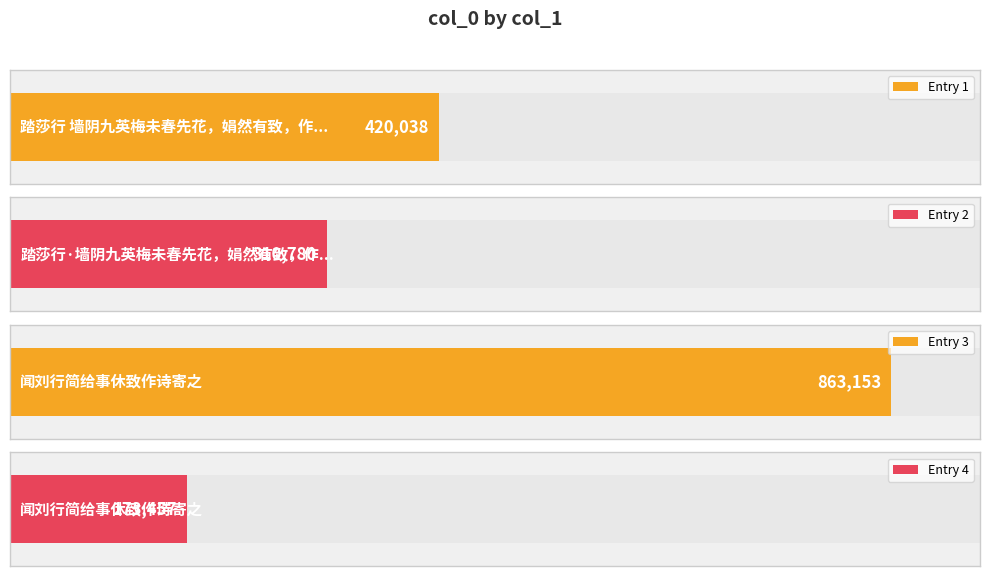

What is the difference between the values at 闻刘行简给事休致作诗寄之 and 踏莎行 墙阴九英梅未春先花，娟然有致，作此赏之。?

443115